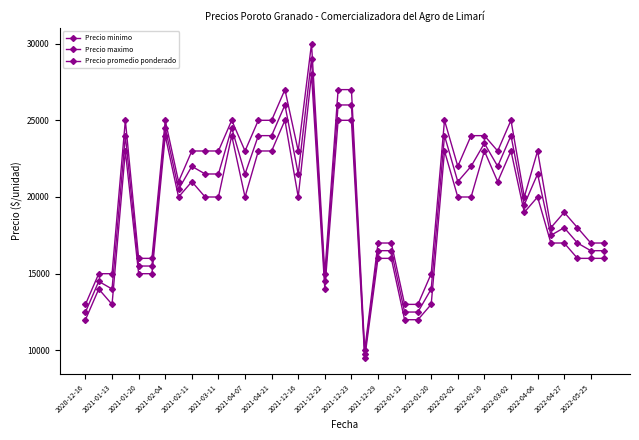

How many lines are shown in the chart?

3